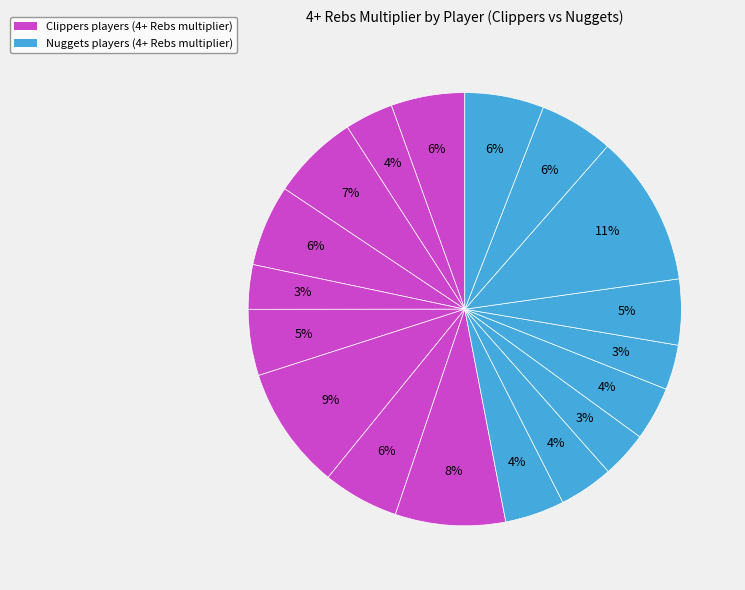

To the nearest percent, what is the average slice percentage?

6%